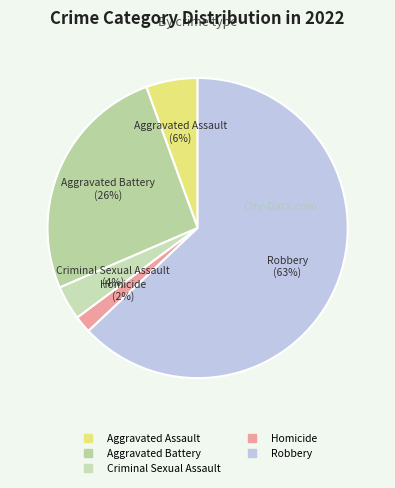

Do Criminal Sexual Assault and Robbery together represent more than half of the pie?

Yes